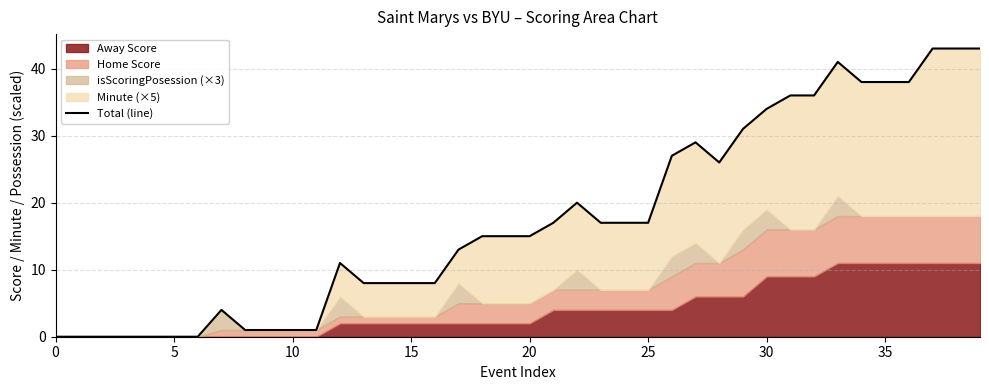

What is the ratio of the value at 9 to the value at 21?

0.1